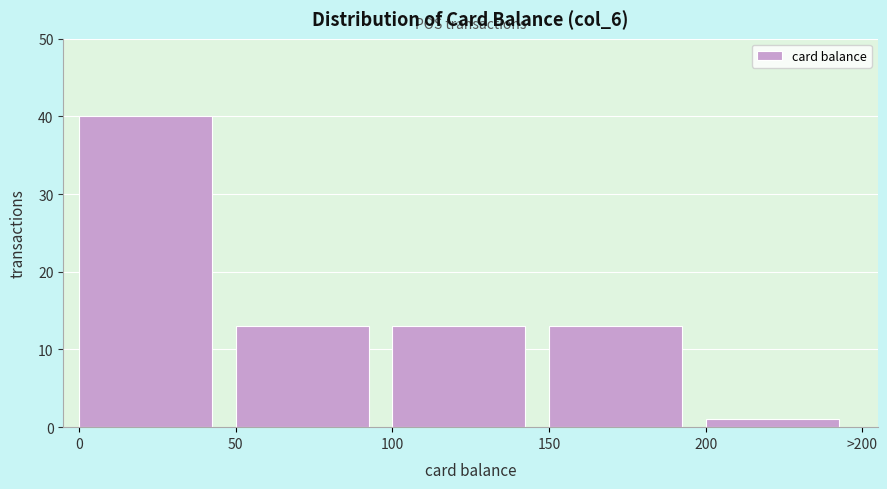

Reading left to right, list all the values displayed in this chart.

0=40	50=13	100=13	150=13	200=1